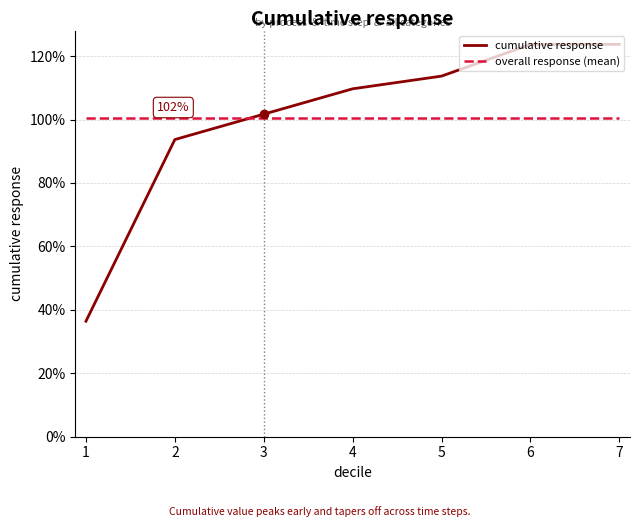

Does the chart display data point markers on the line(s)?

No